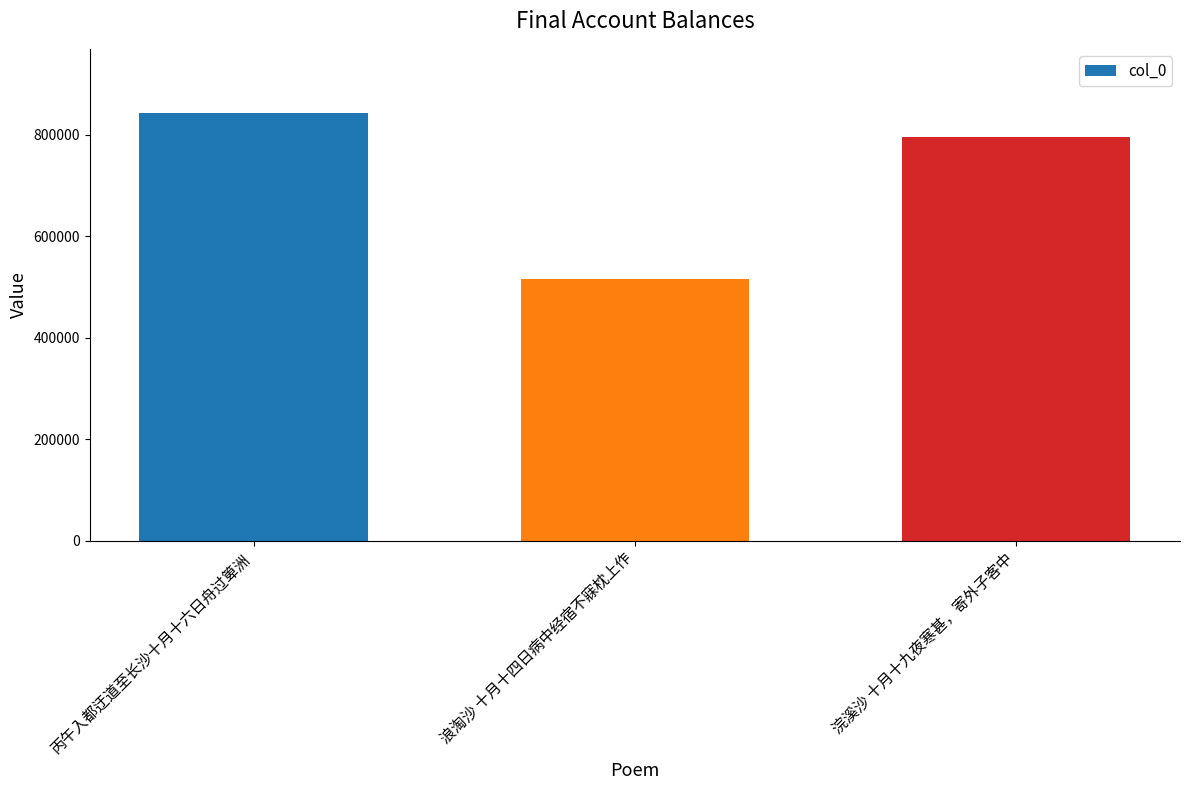

True or false: the data shows 252610 at 丙午入都迂道至长沙十月十六日舟过箄洲.

False